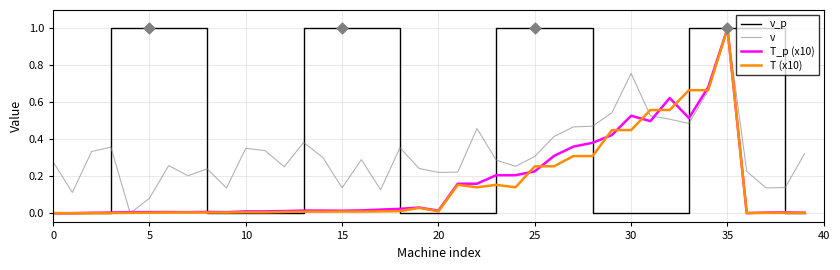

Which series has the largest total across all categories?

v_p